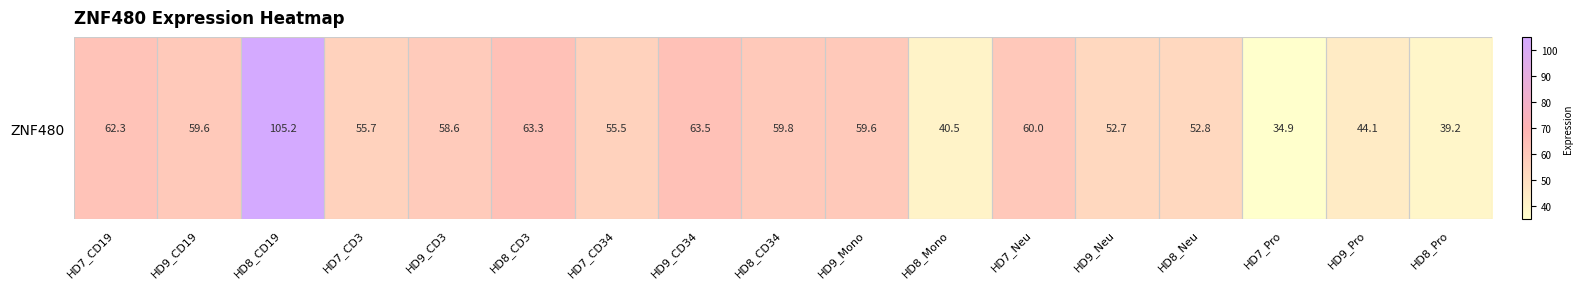

Reading right to left, list all the values displayed in this chart.

HD8_Pro=39.2	HD9_Pro=44.1	HD7_Pro=34.9	HD8_Neu=52.8	HD9_Neu=52.7	HD7_Neu=60.0	HD8_Mono=40.5	HD9_Mono=59.6	HD8_CD34=59.8	HD9_CD34=63.5	HD7_CD34=55.5	HD8_CD3=63.3	HD9_CD3=58.6	HD7_CD3=55.7	HD8_CD19=105.2	HD9_CD19=59.6	HD7_CD19=62.3